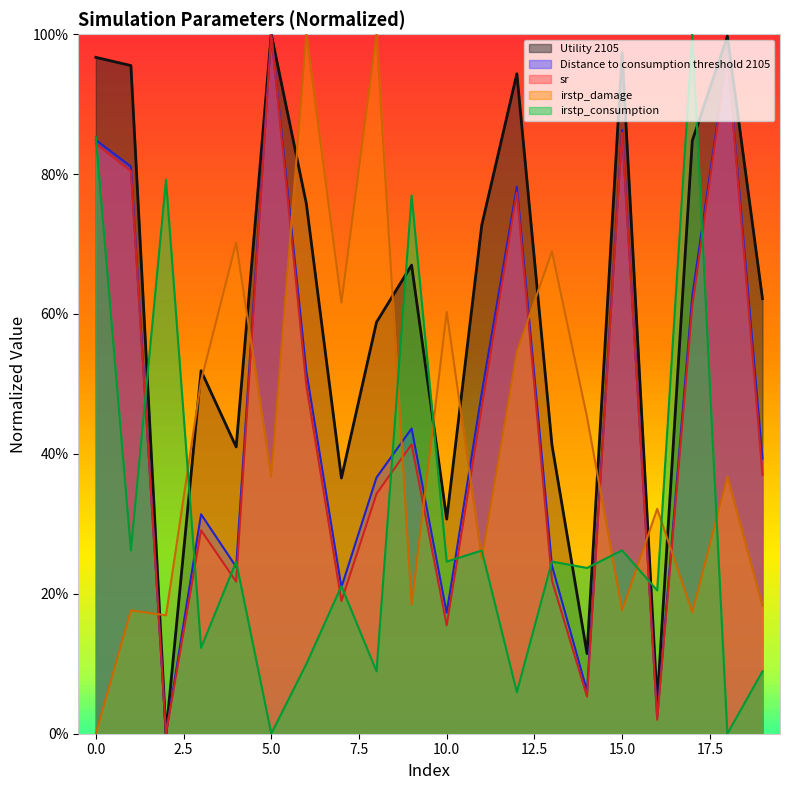

The irstp_damage series shows 1.0 at 12. True or false?

False